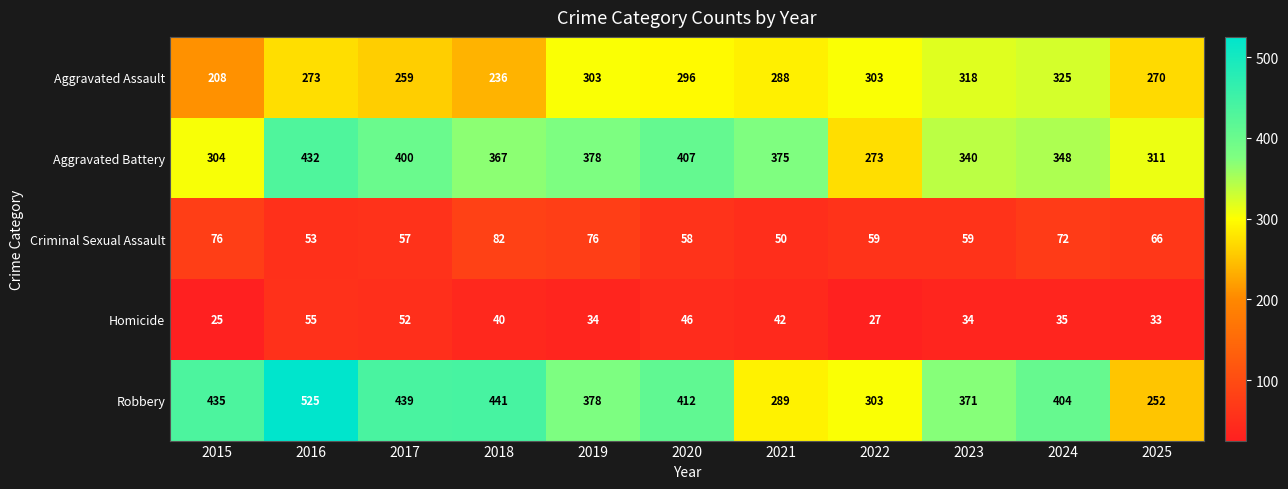

At how many categories does at least one series exceed 189?

11